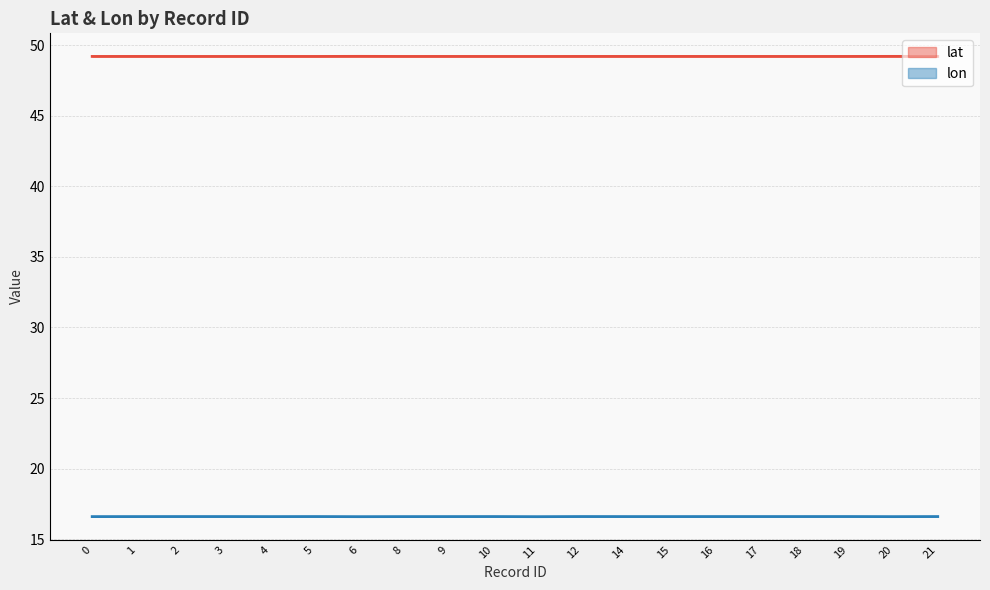

What is the total value across all series at 12?

65.8